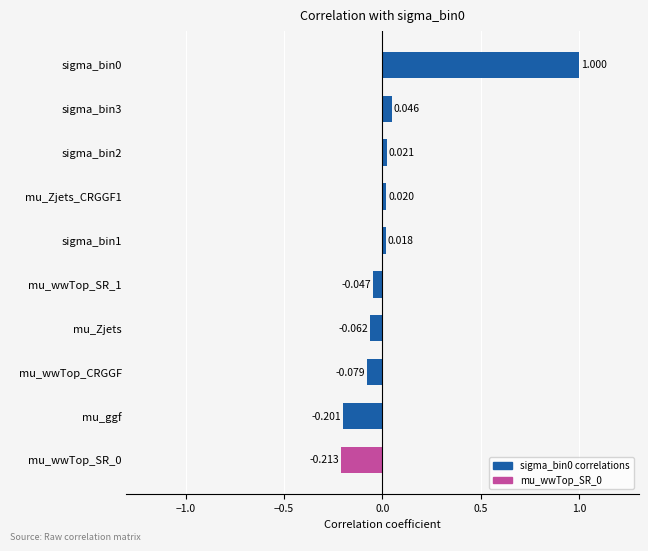

Does the chart contain any negative values?

Yes